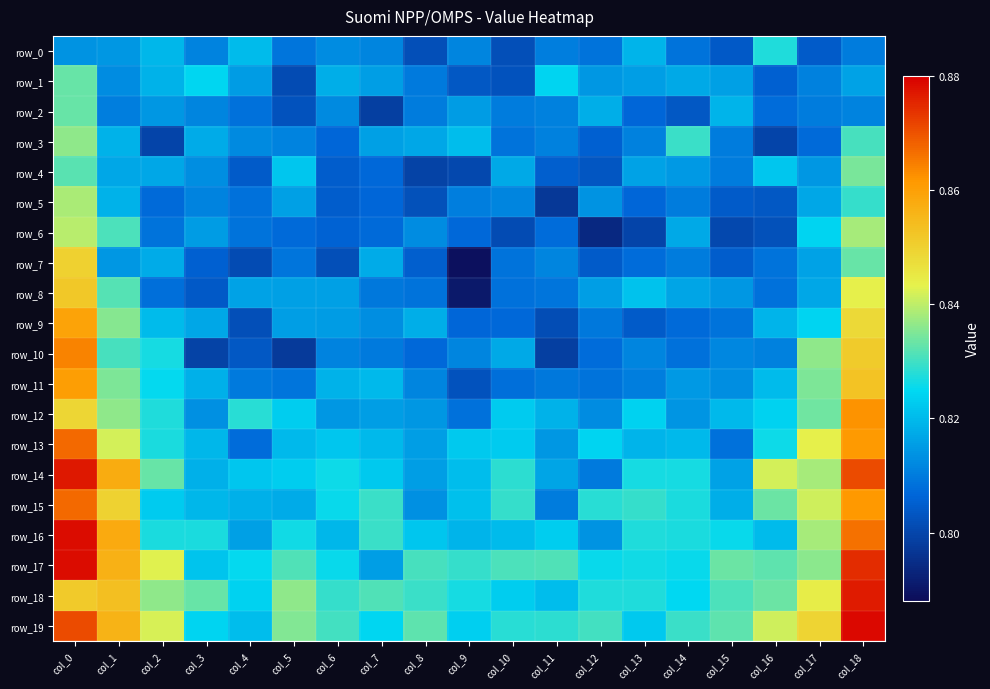

How many row_0 values are between 0 and 1?

19